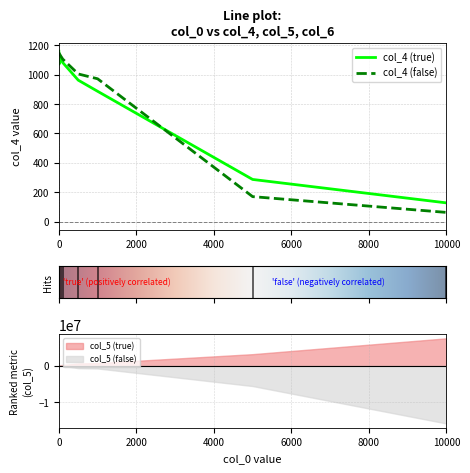

Is it true that col_4 (false) equals 1150.0 at 0?

True